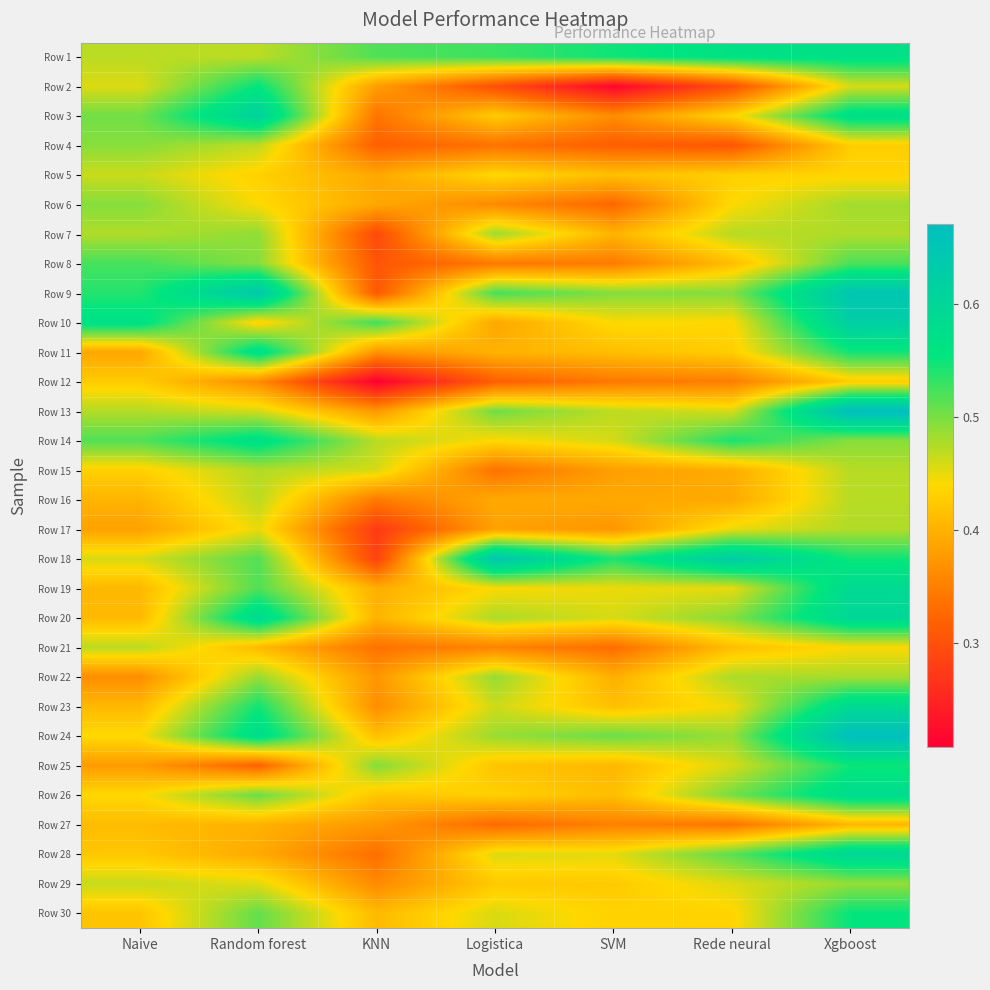

Between Naive and SVM, which is larger?

SVM